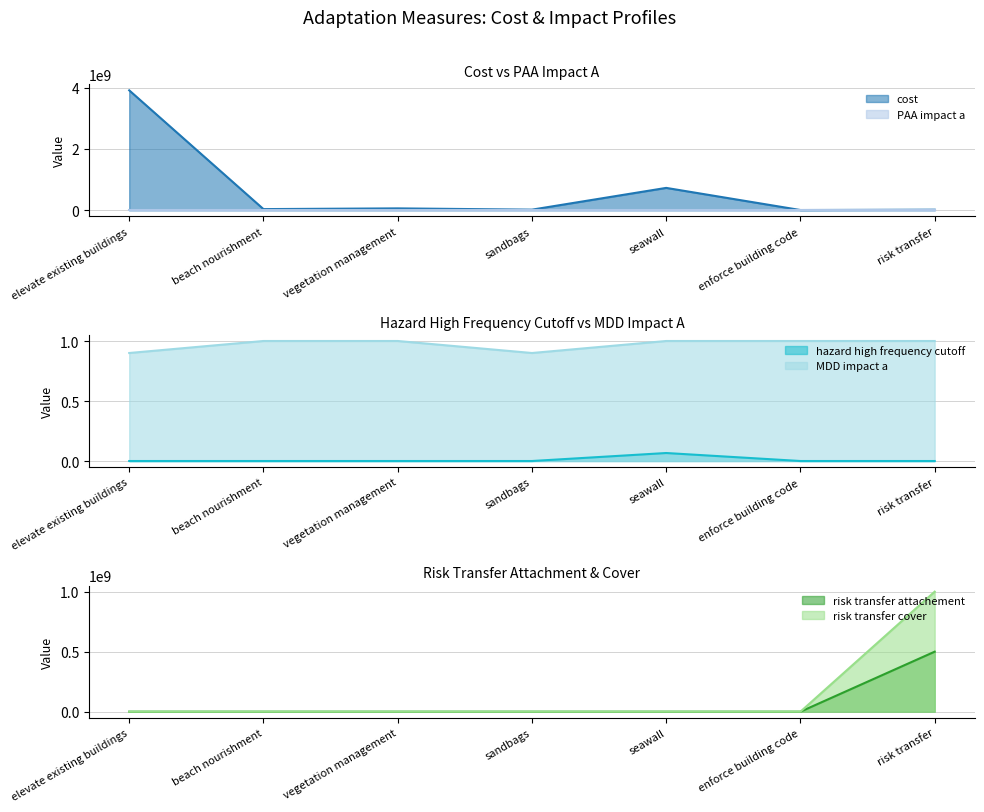

Which category has the highest value in the risk transfer cover series?

risk transfer